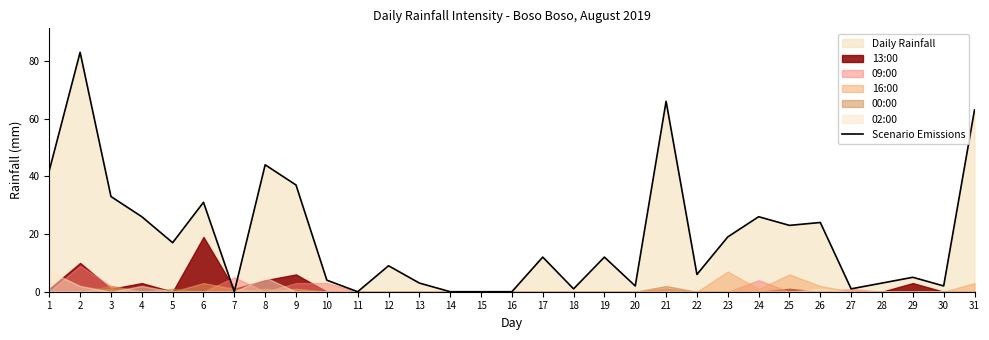

How many interior local valleys (lower than both neighbors) does the data have?

9